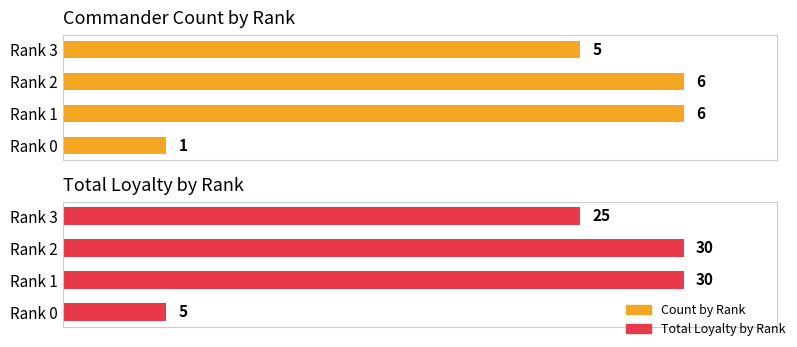

List the series in order of their overall mean, lowest first.

Count by Rank, Total Loyalty by Rank